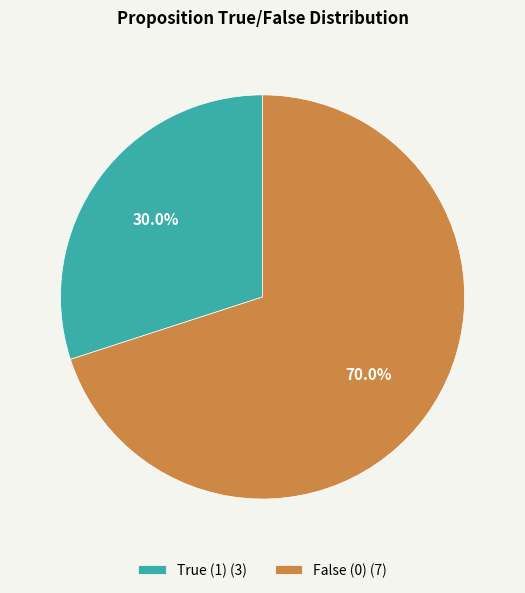

Is there a majority slice in this chart?

Yes